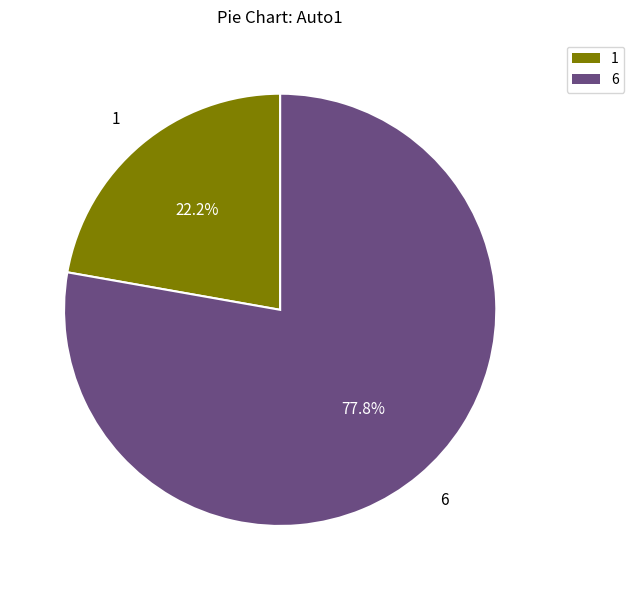

To the nearest percent, what percentage of the pie is 1?

22%